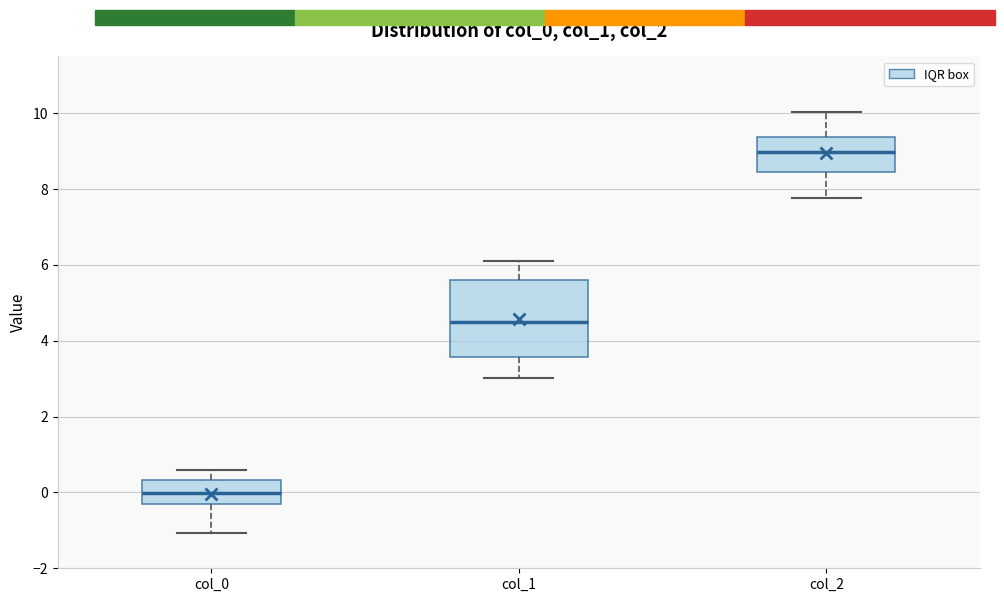

Reading left to right, read every box against the y-axis: the position of its median line, the range the box covers, and the ends of its whiskers. The values are not printed on the chart, so give them approximately, as read against the axis.

col_0: median 0.0, box -0.2 to 0.4, whiskers -1.0 to 0.6
col_1: median 4.4, box 3.6 to 5.6, whiskers 3.0 to 6.2
col_2: median 9.0, box 8.4 to 9.4, whiskers 7.8 to 10.0